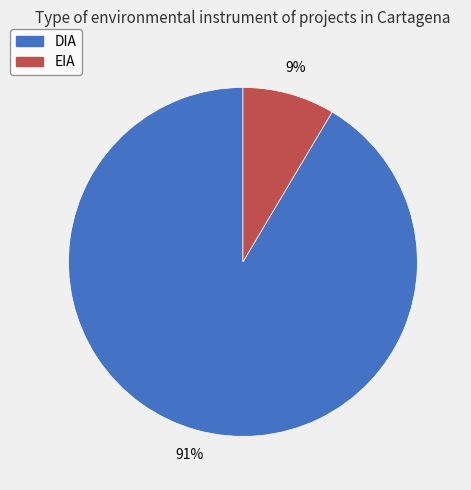

To the nearest percent, what is the combined percentage of EIA and DIA?

100%